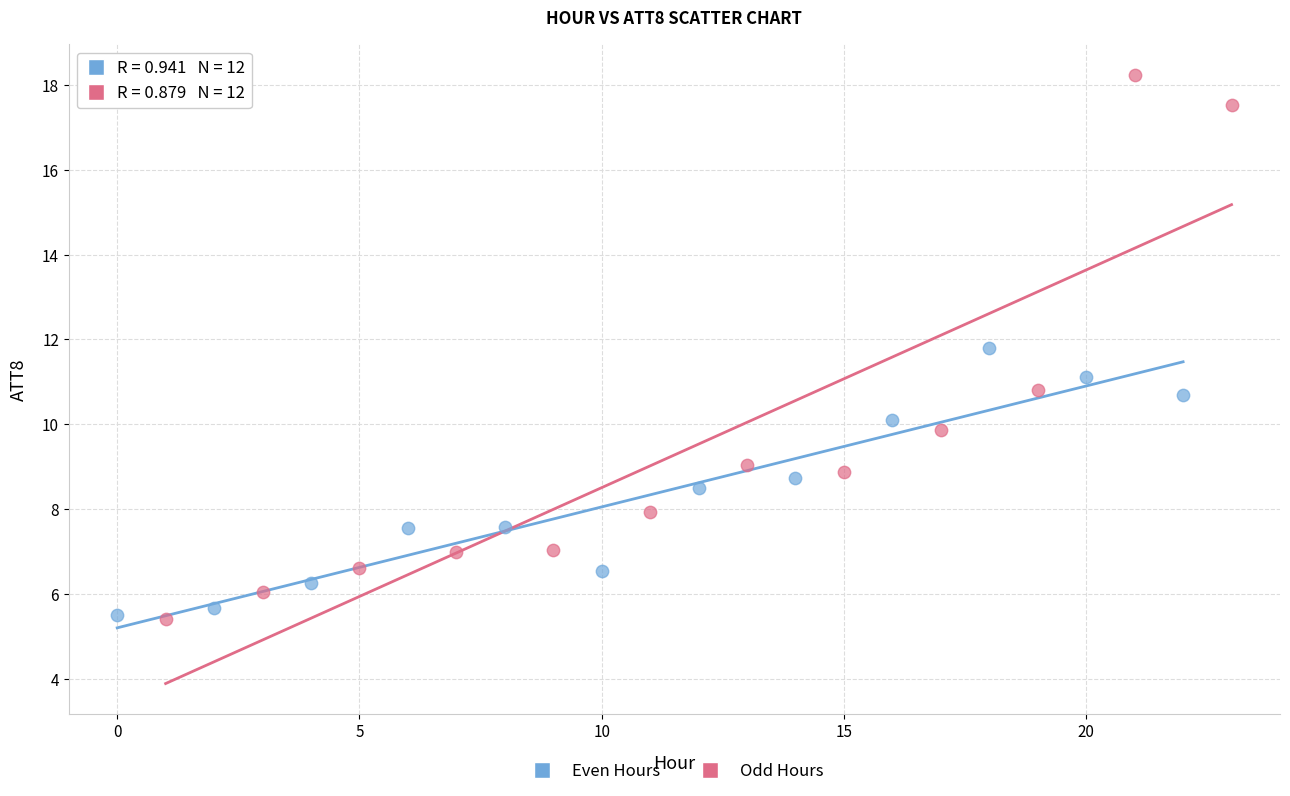

Which series reaches the maximum Y coordinate?

Odd Hours